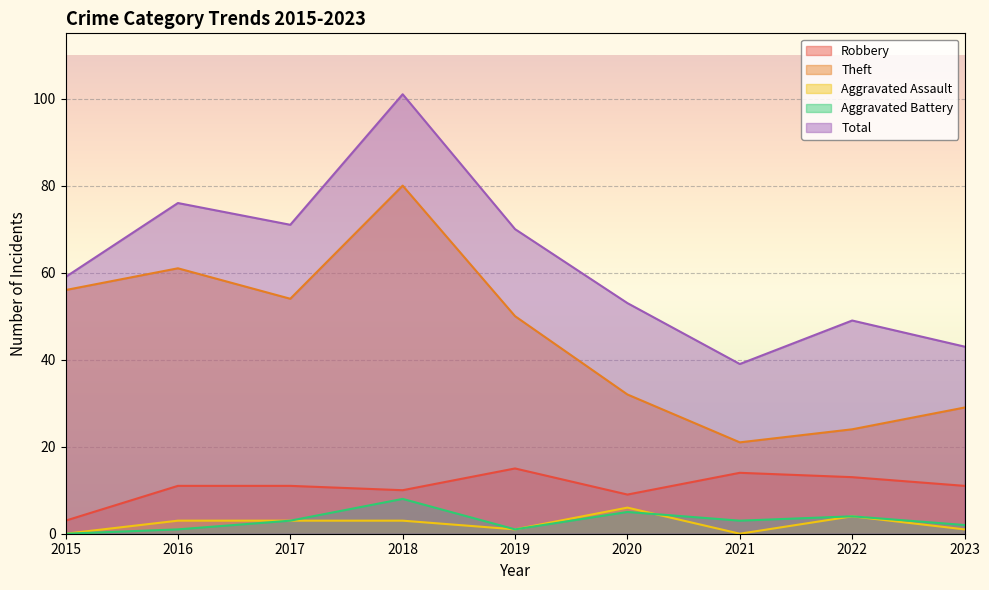

Where does the Aggravated Battery series first go above 3?

2018